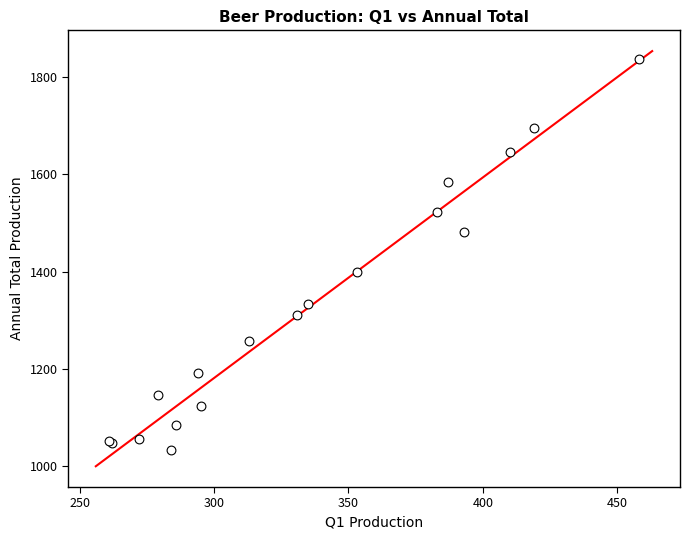

What Y value in the scatter plot is closest to 1434?

1399